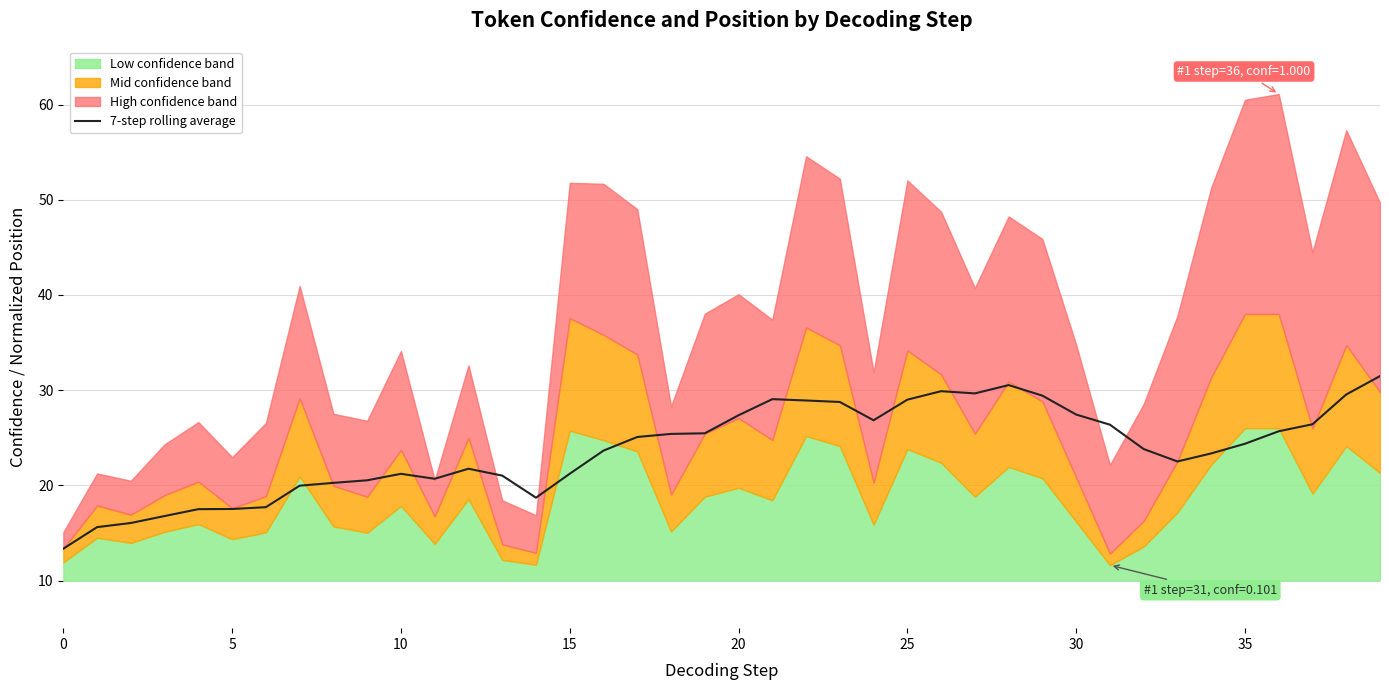

What is the sum of all values?

949.9